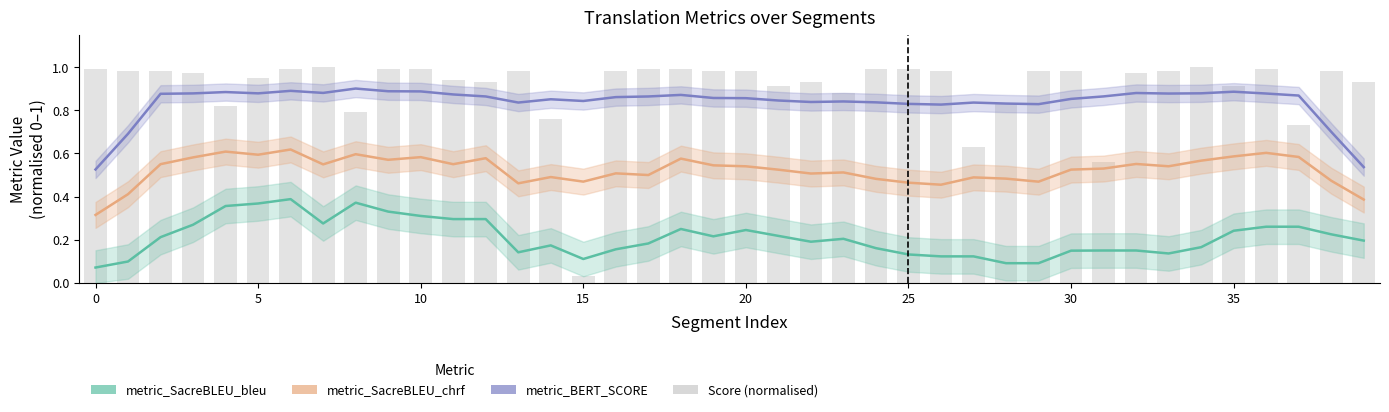

Reading left to right, transcribe all the data shown in this chart.

metric_SacreBLEU_bleu: 0.1	0.1	0.2	0.3	0.4	0.4	0.4	0.3	0.4	0.3	0.3	0.3	0.3	0.1	0.2	0.1	0.2	0.2	0.2	0.2	0.2	0.2	0.2	0.2	0.2	0.1	0.1	0.1	0.1	0.1	0.1	0.2	0.2	0.1	0.2	0.2	0.3	0.3	0.2	0.2
metric_SacreBLEU_chrf: 0.3	0.4	0.6	0.6	0.6	0.6	0.6	0.5	0.6	0.6	0.6	0.5	0.6	0.5	0.5	0.5	0.5	0.5	0.6	0.5	0.5	0.5	0.5	0.5	0.5	0.5	0.5	0.5	0.5	0.5	0.5	0.5	0.6	0.5	0.6	0.6	0.6	0.6	0.5	0.4
metric_BERT_SCORE: 0.5	0.7	0.9	0.9	0.9	0.9	0.9	0.9	0.9	0.9	0.9	0.9	0.9	0.8	0.9	0.8	0.9	0.9	0.9	0.9	0.9	0.8	0.8	0.8	0.8	0.8	0.8	0.8	0.8	0.8	0.9	0.9	0.9	0.9	0.9	0.9	0.9	0.9	0.7	0.5
Score (normalised): 1.0	1.0	1.0	1.0	0.8	0.9	1.0	1.0	0.8	1.0	1.0	0.9	0.9	1.0	0.8	0.0	1.0	1.0	1.0	1.0	1.0	0.9	0.9	0.9	1.0	1.0	1.0	0.6	0.8	1.0	1.0	0.6	1.0	1.0	1.0	0.9	1.0	0.7	1.0	0.9